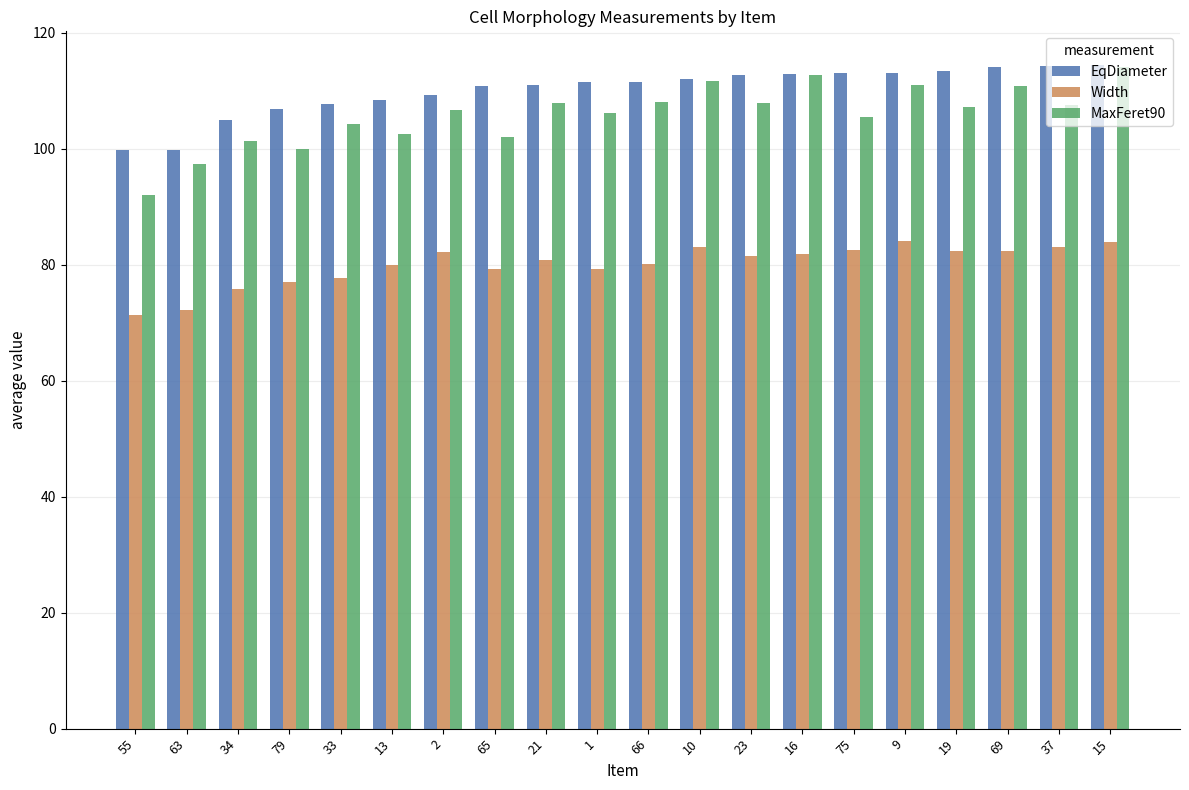

How many data points does each series have?

20